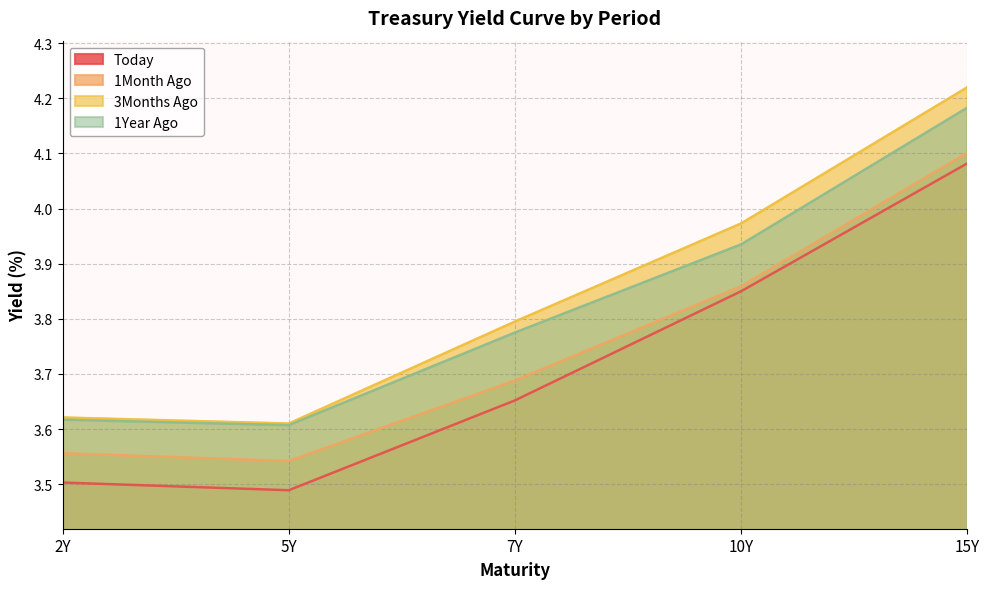

True or false: Today has more than 2 points higher than both neighbors.

False